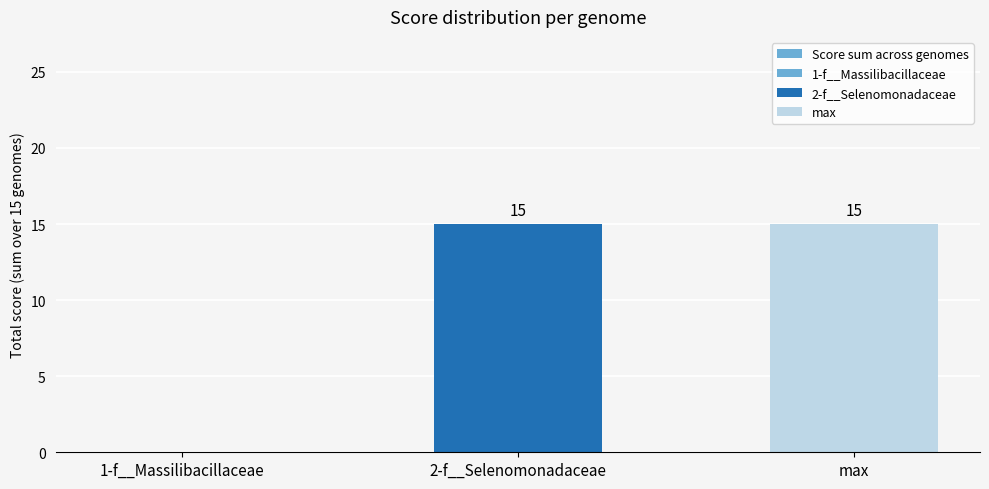

What is the label of the 2nd bar from the right?

2-f__Selenomonadaceae